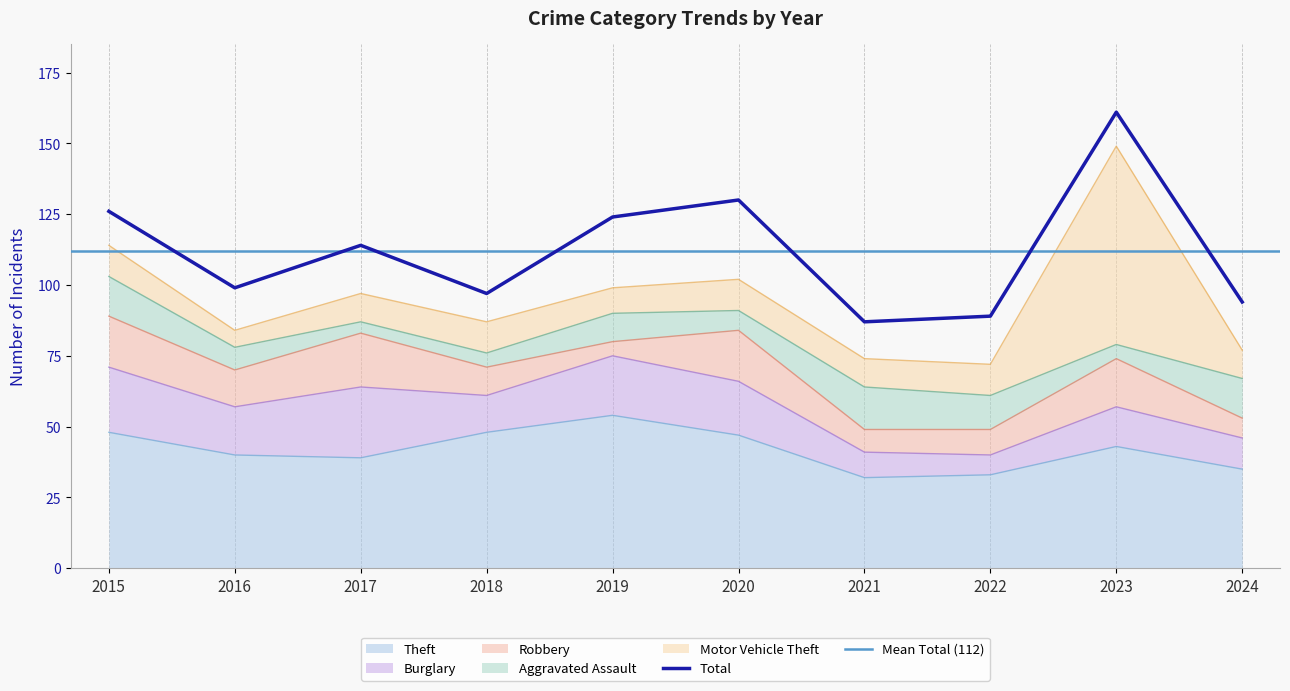

How many categories are shown in the chart?

10